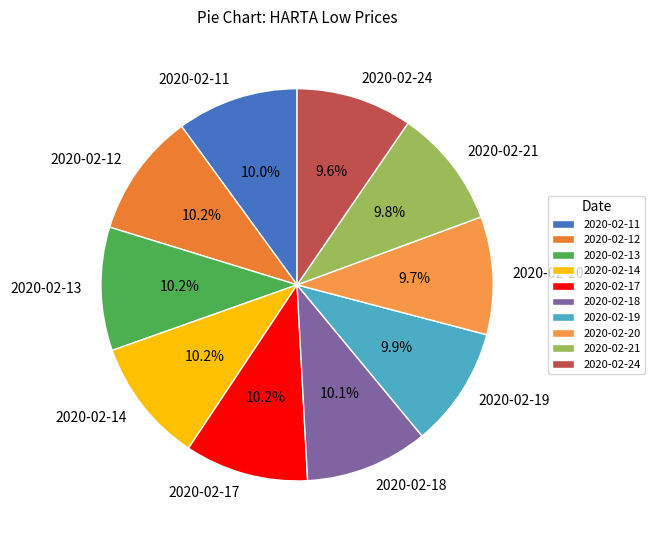

How many slices are in this pie chart?

10